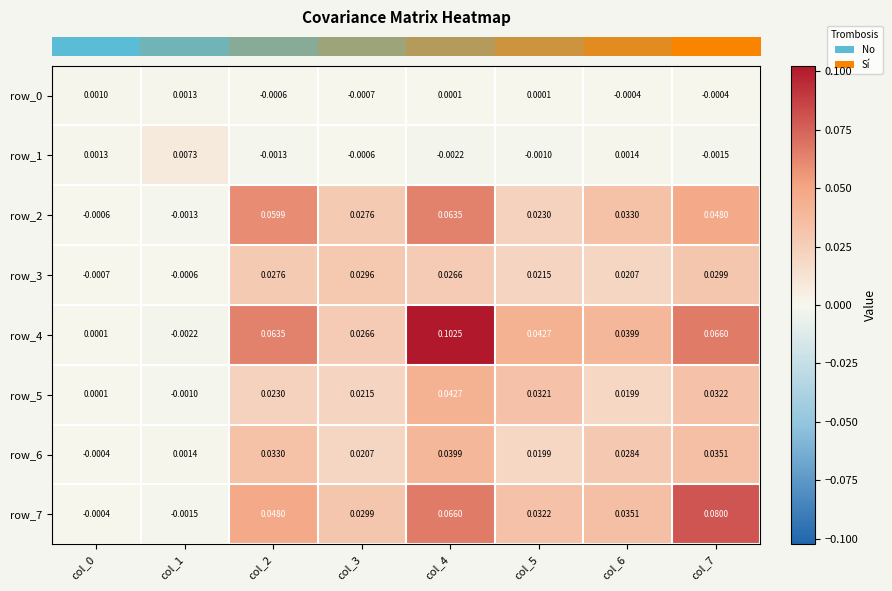

Is the value of row_7 at col_7 greater than the value of row_0 at col_2?

Yes